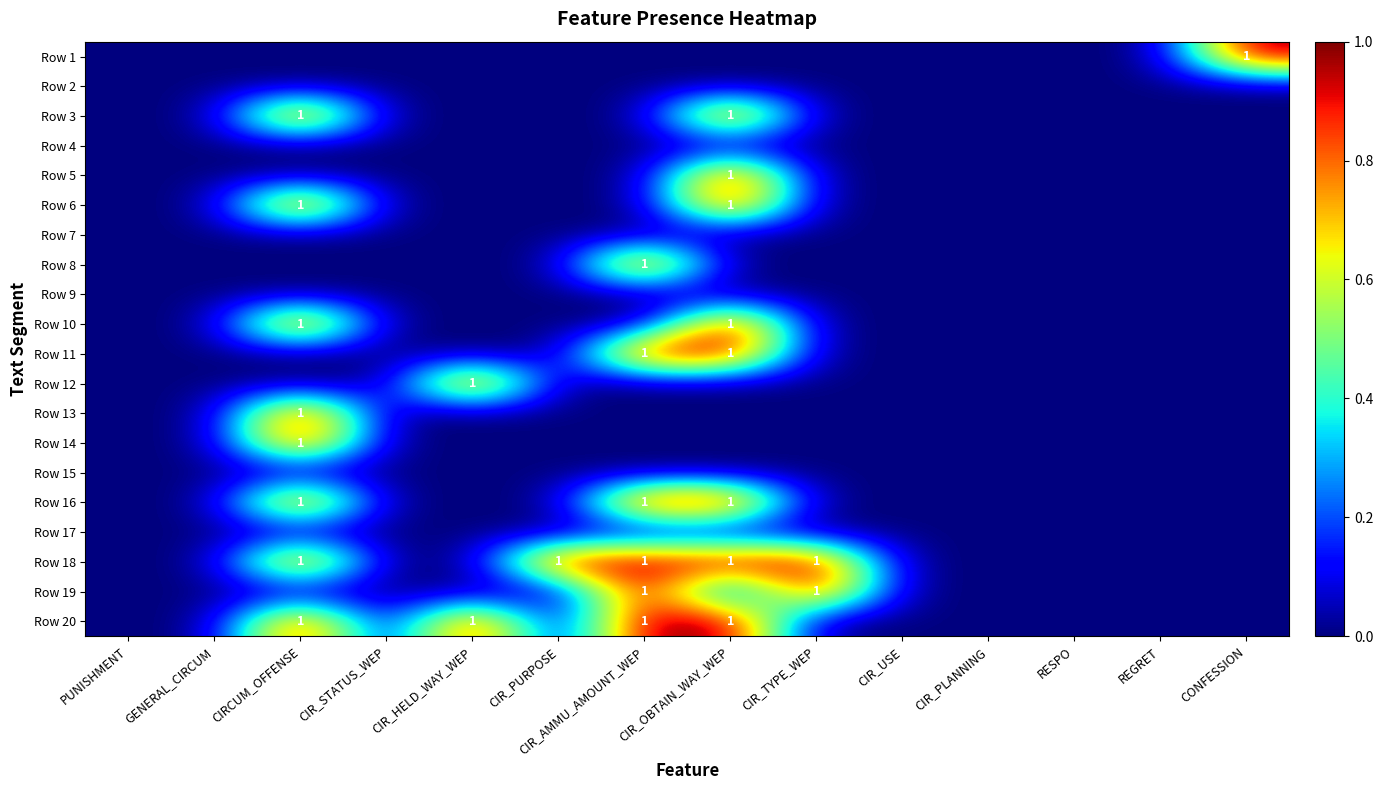

The Row 6 series shows 1 at CIRCUM_OFFENSE. True or false?

True